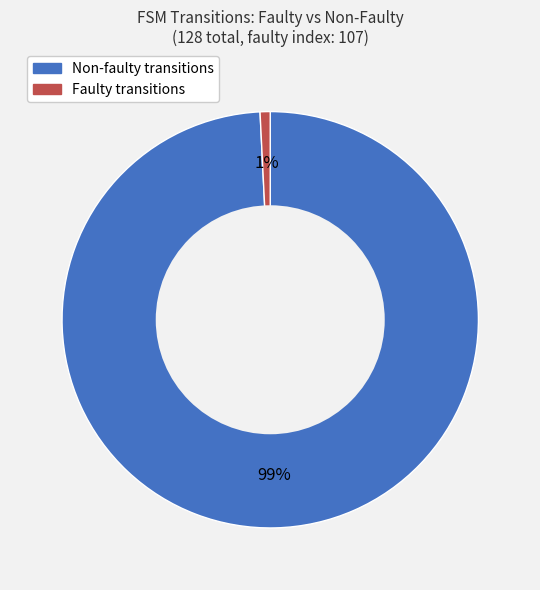

To the nearest percent, what is the average slice percentage?

50%